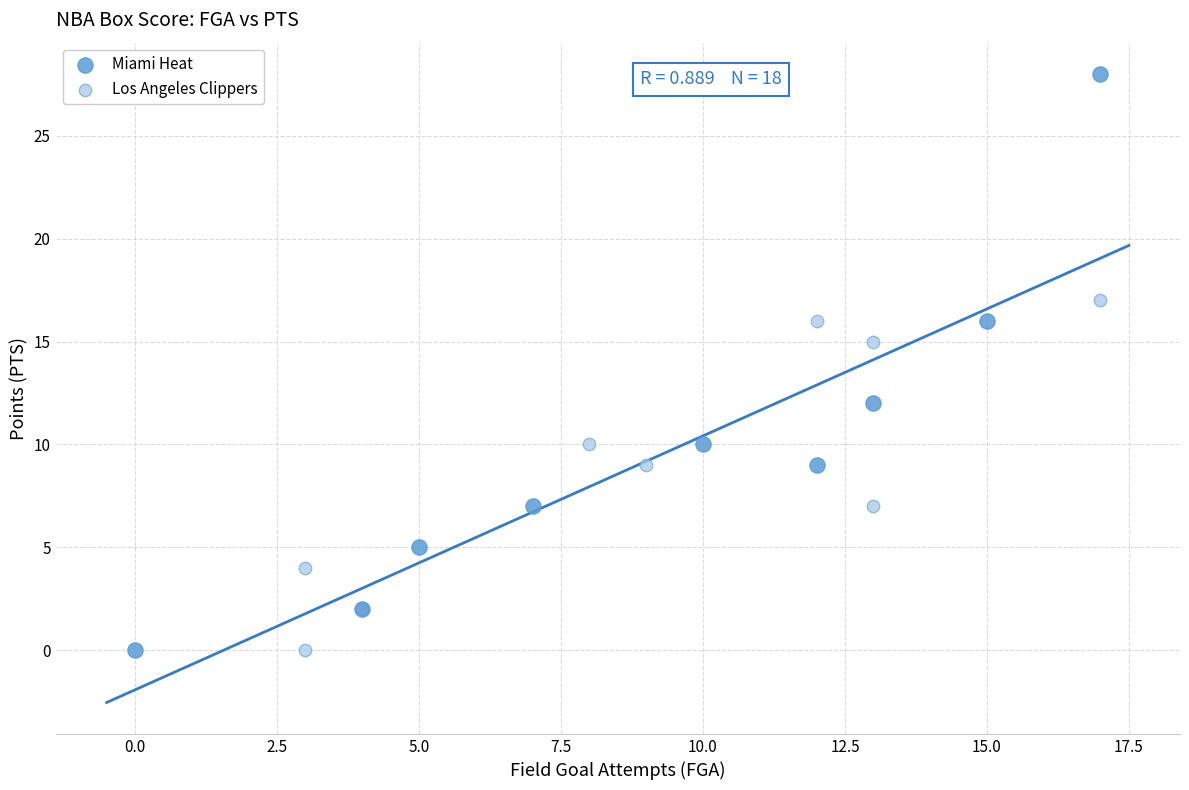

Which series has the widest spread of Y values?

Miami Heat